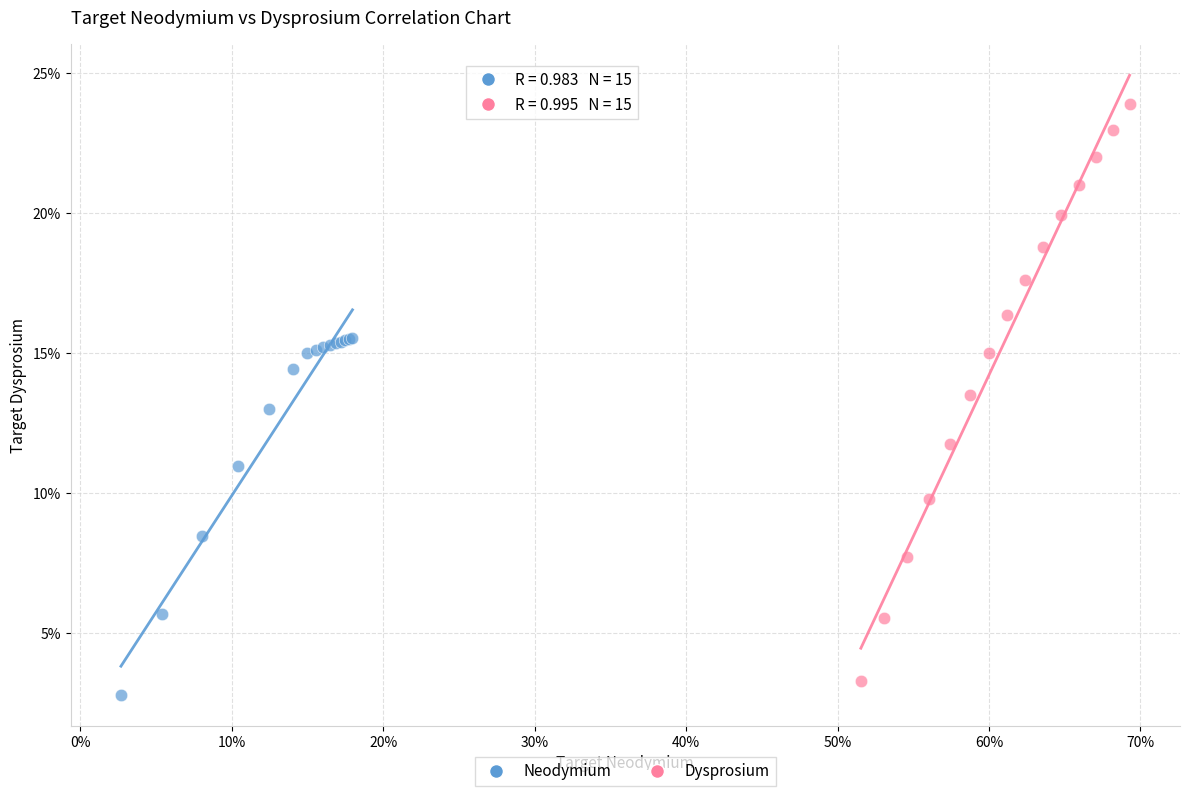

What are all the series names shown in the legend?

Neodymium, Dysprosium